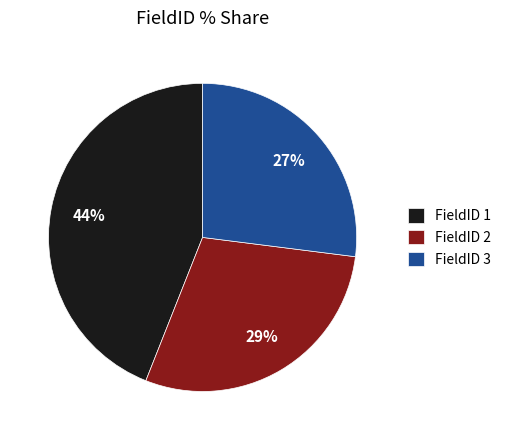

To the nearest percent, what is the average slice percentage?

33%